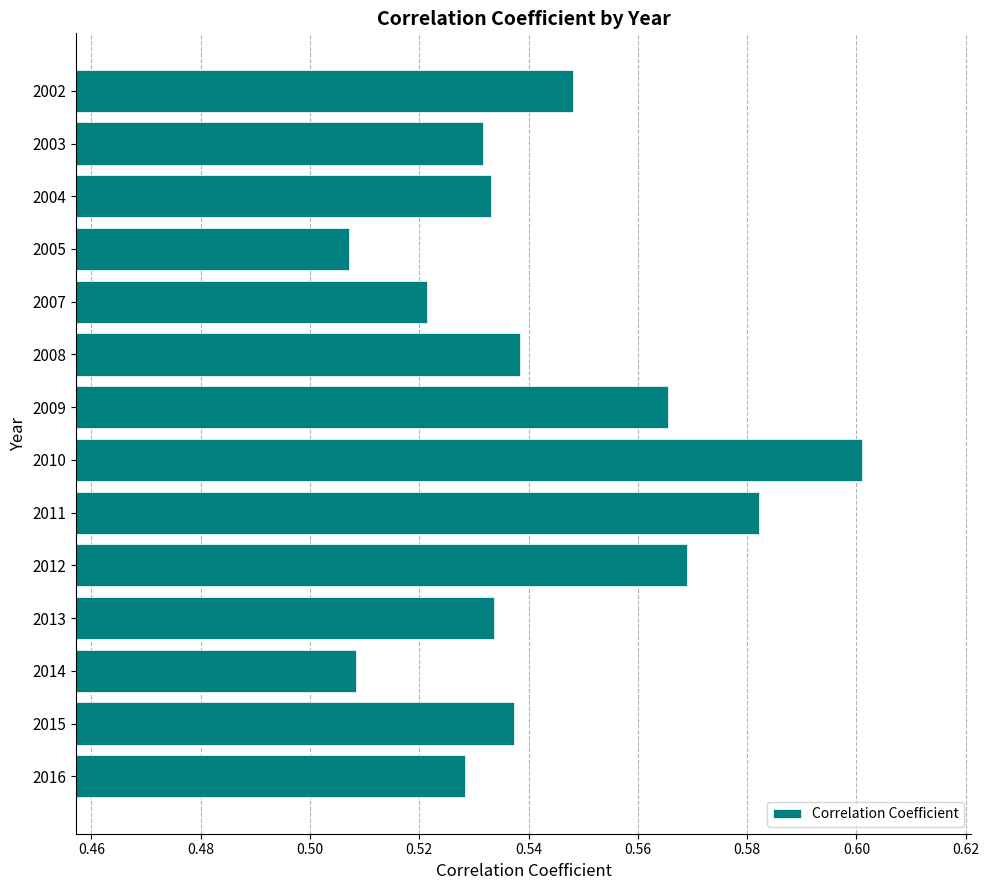

What is the sum of all values?

7.6